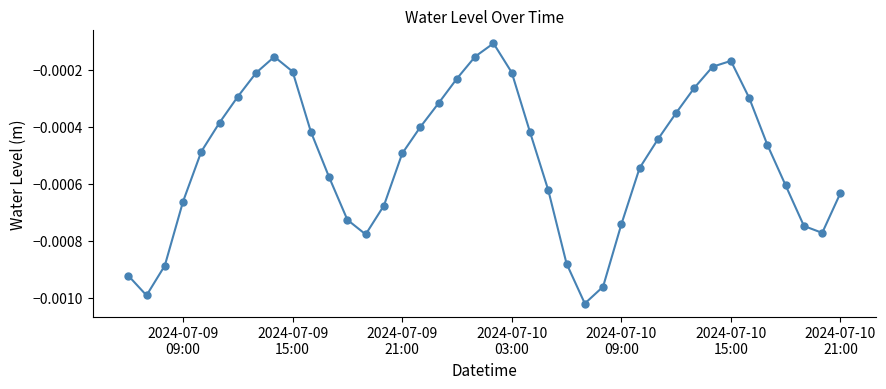

How many interior local peaks (higher than both neighbors) does the data have?

3